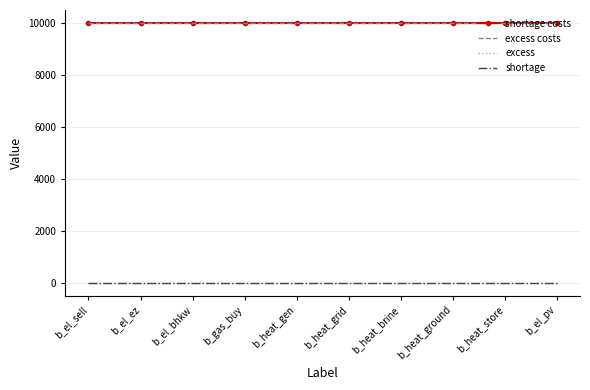

At which label does shortage reach its minimum?

b_el_sell